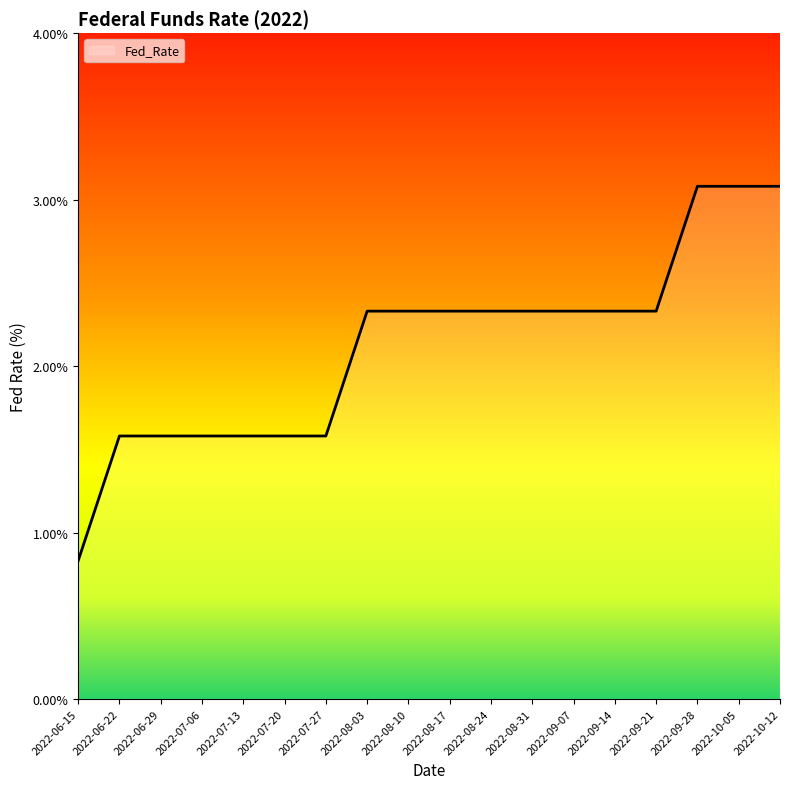

Which has a higher value, 2022-10-12 or 2022-07-20?

2022-10-12